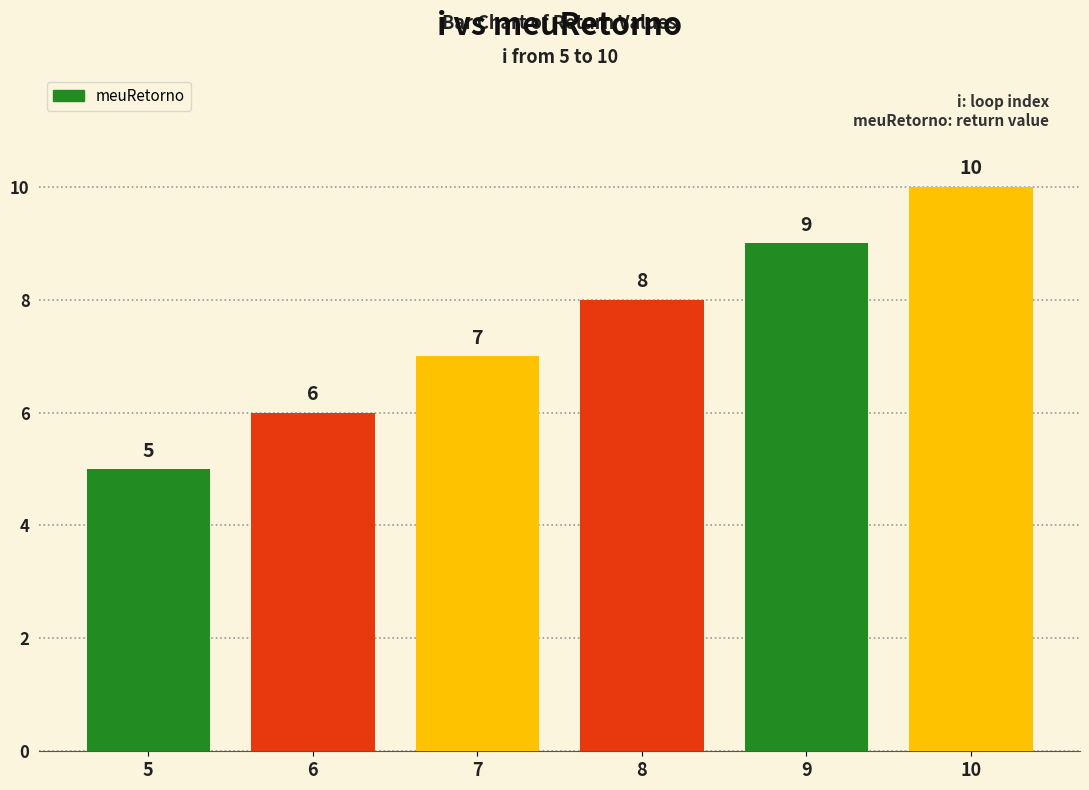

Is it true that the value at 7 is 7?

True